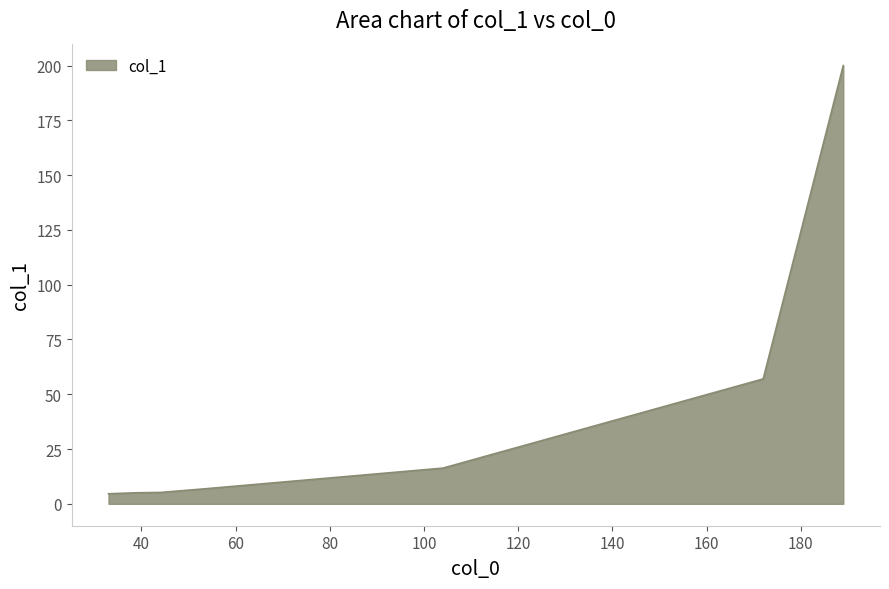

What is the sum of all values?

294.9